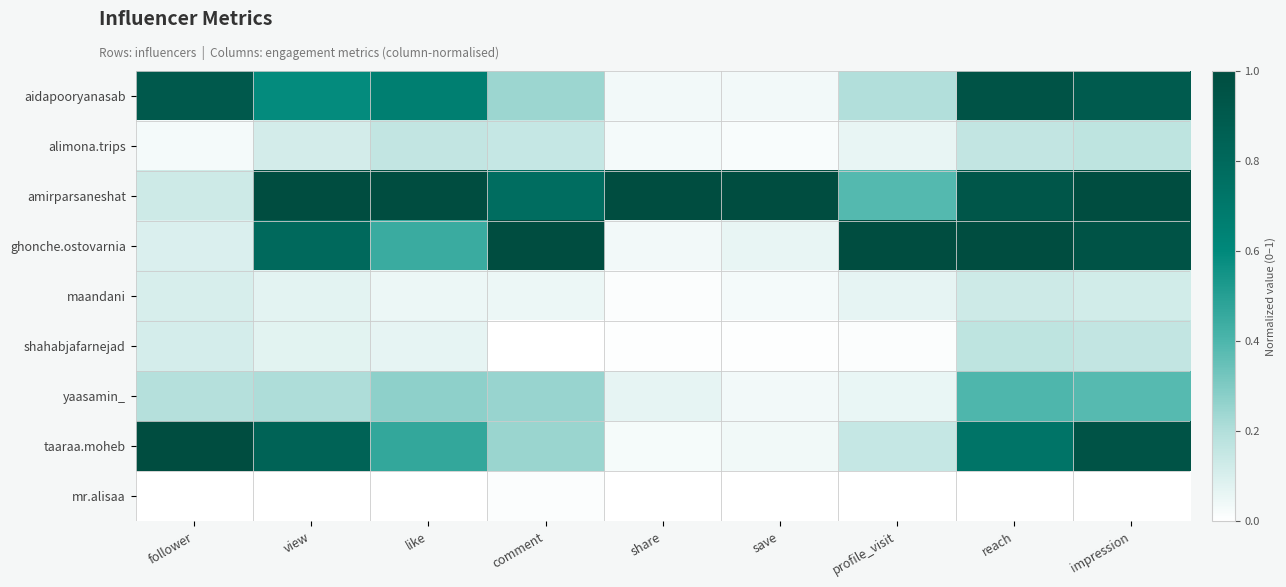

What is the spread (max minus min) of values at profile_visit?

1.0